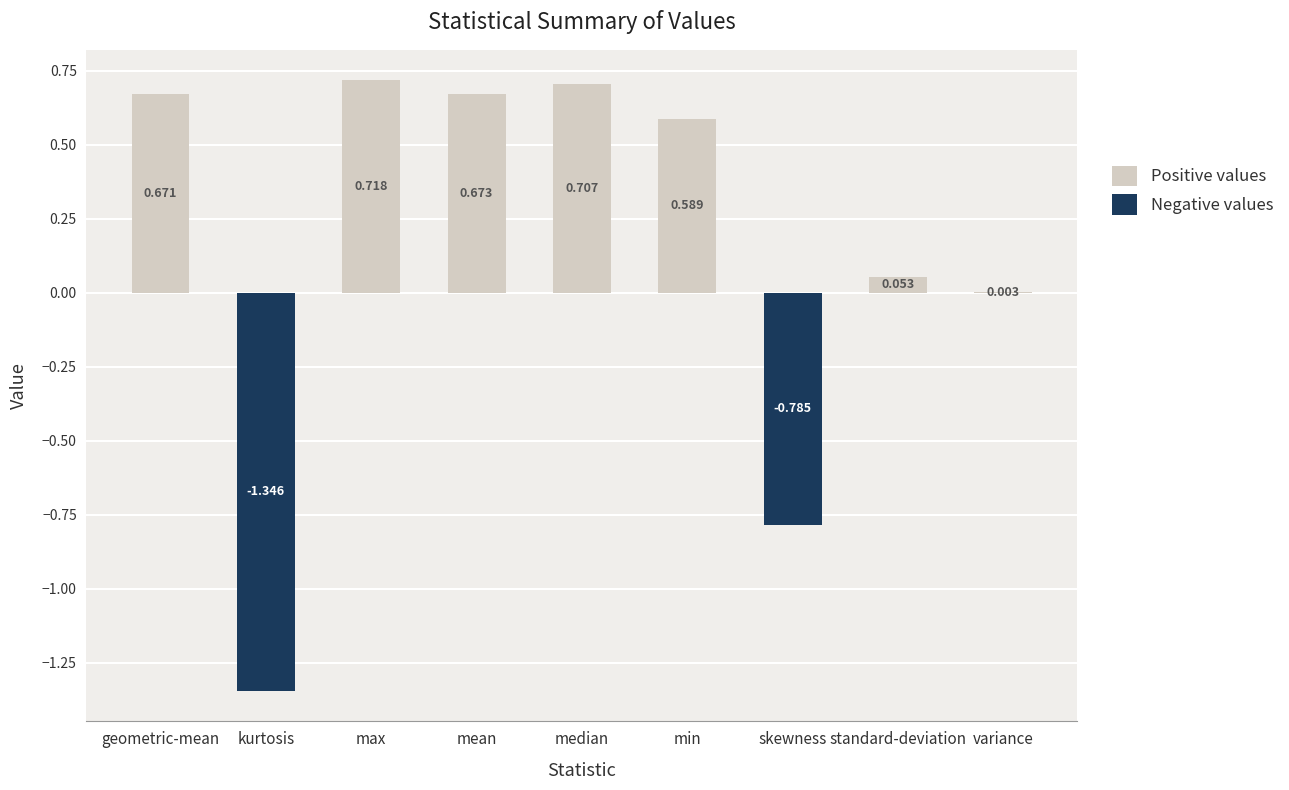

At how many categories does at least one series exceed 0?

7